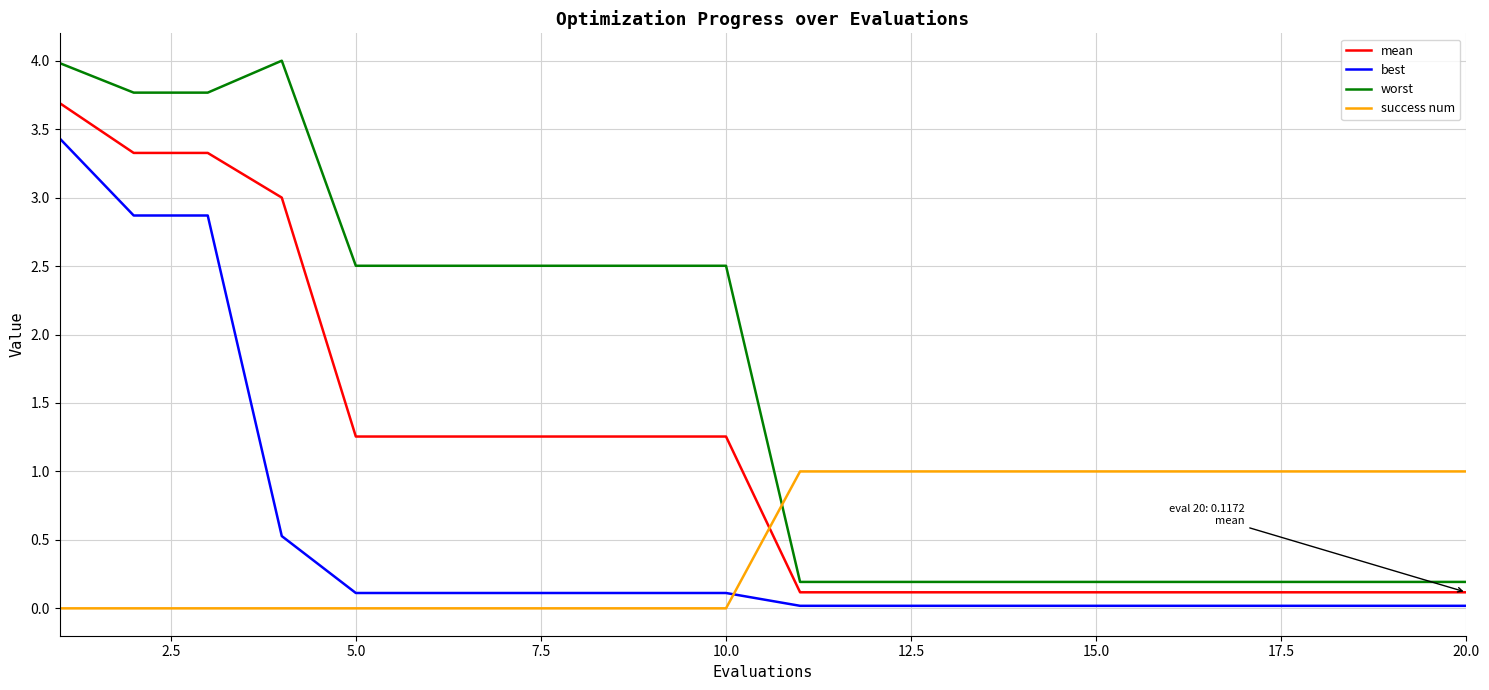

Which series has the largest total across all categories?

worst